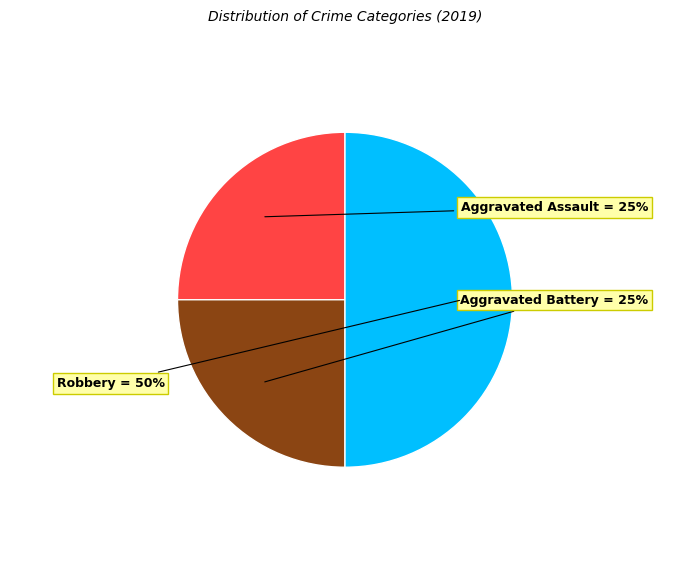

To the nearest percent, what is the average slice percentage?

33%